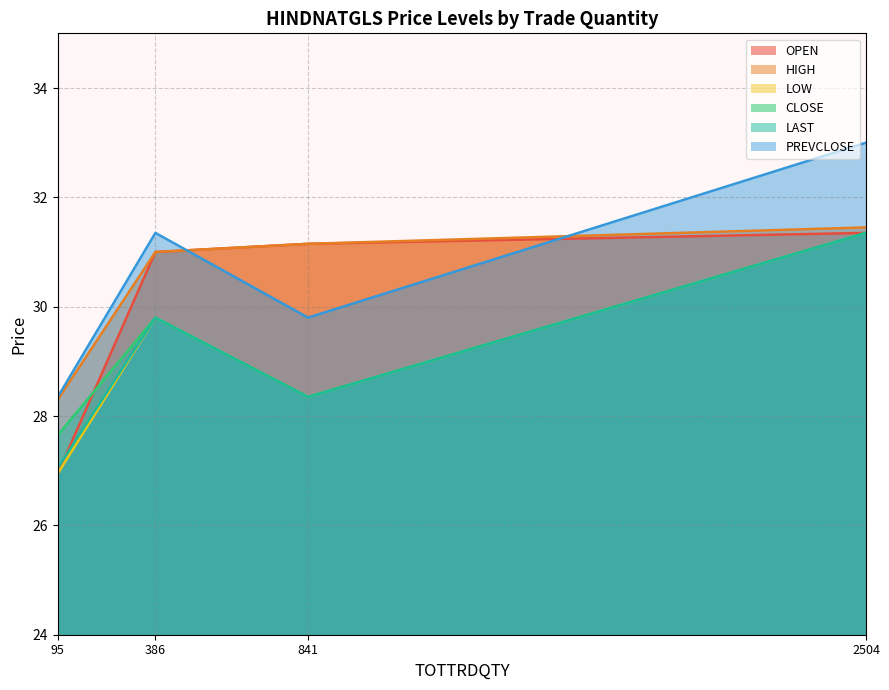

What is the difference between the second highest and second lowest values in the CLOSE series?

1.4